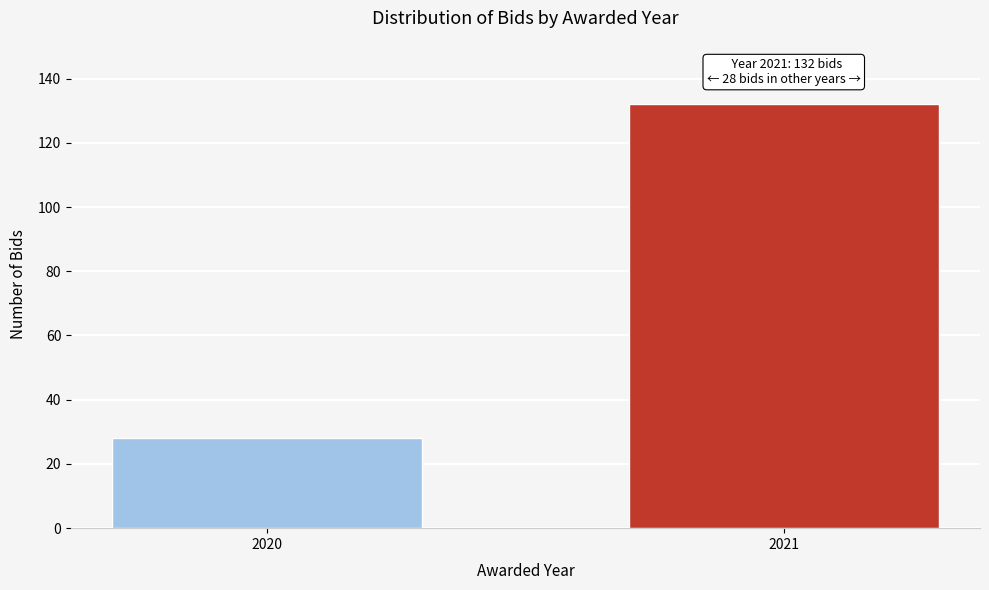

Reading left to right, extract all data points from this chart.

28	132